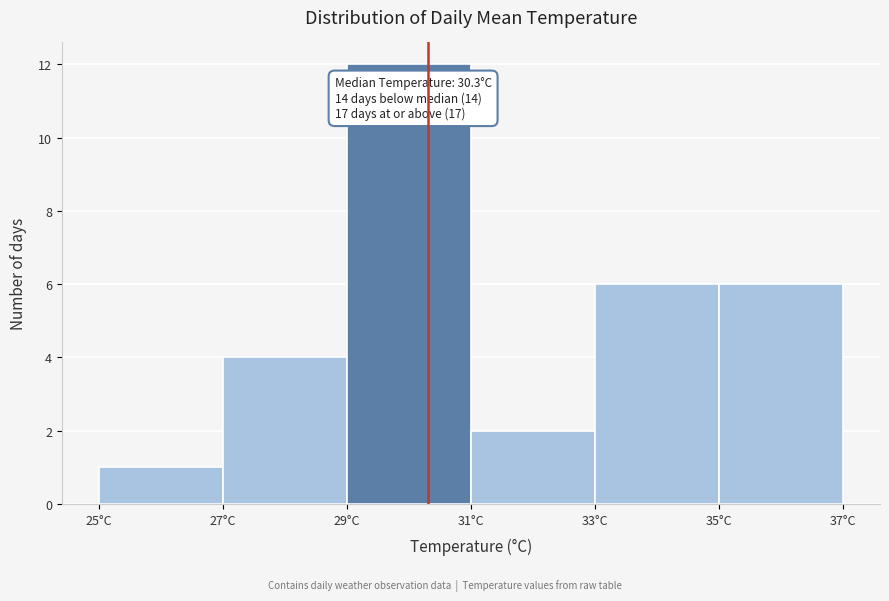

Over which range of the x-axis is the bar tallest?

29 to 31